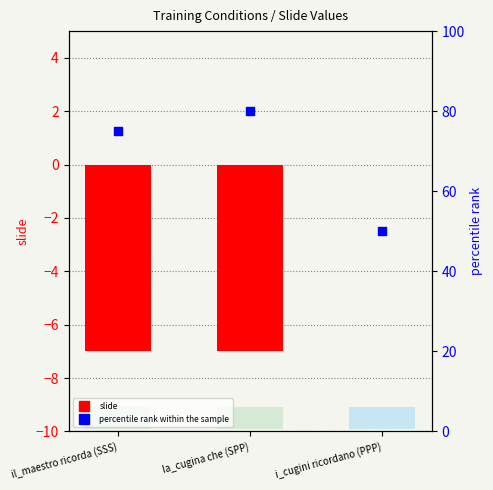

Which series has the largest total across all categories?

percentile rank within the sample